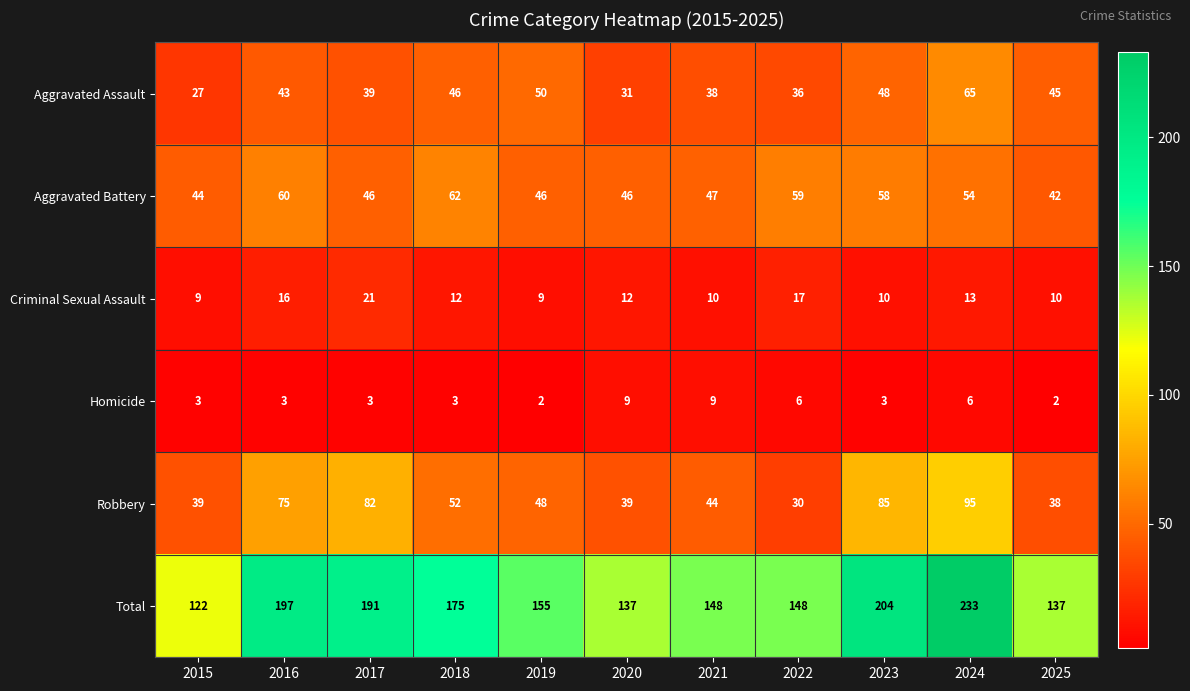

What is the sum of all Robbery values?

627